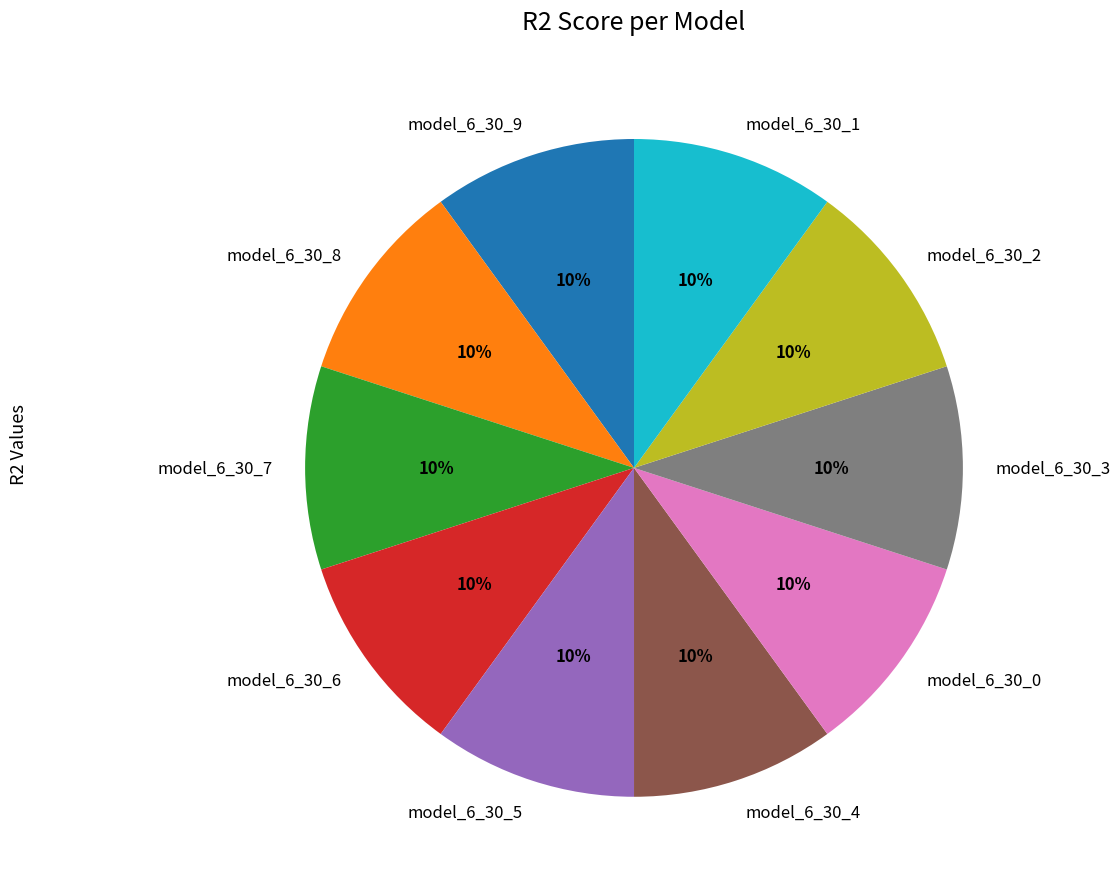

To the nearest percent, what percentage of the pie is model_6_30_9?

10%